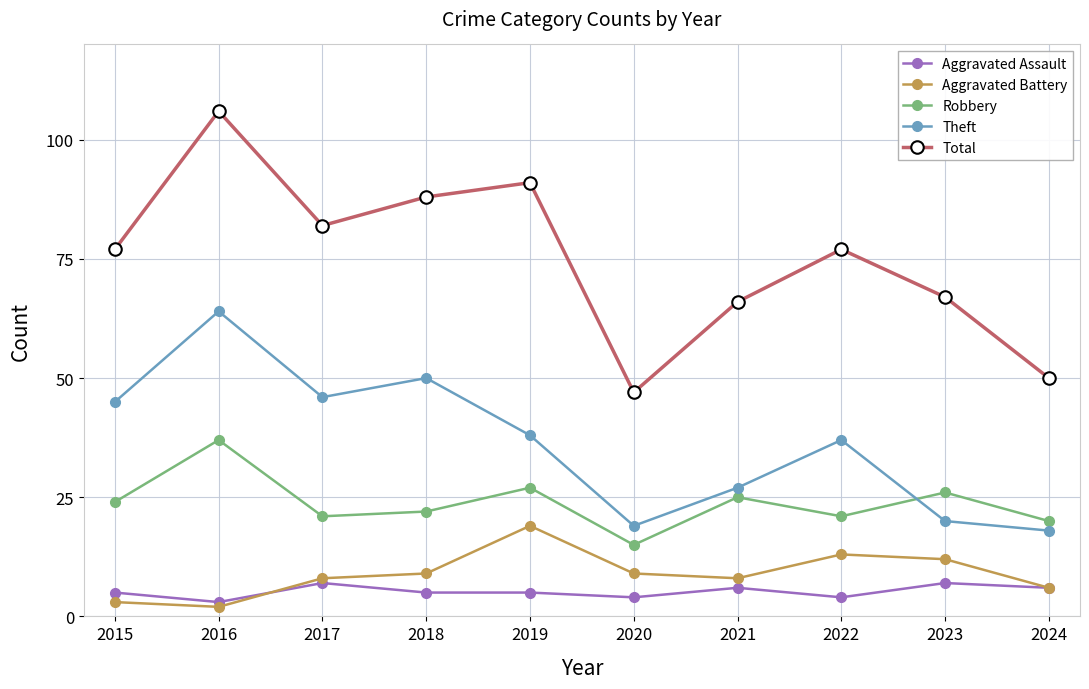

True or false: Aggravated Assault has more than 2 interior local peaks.

True